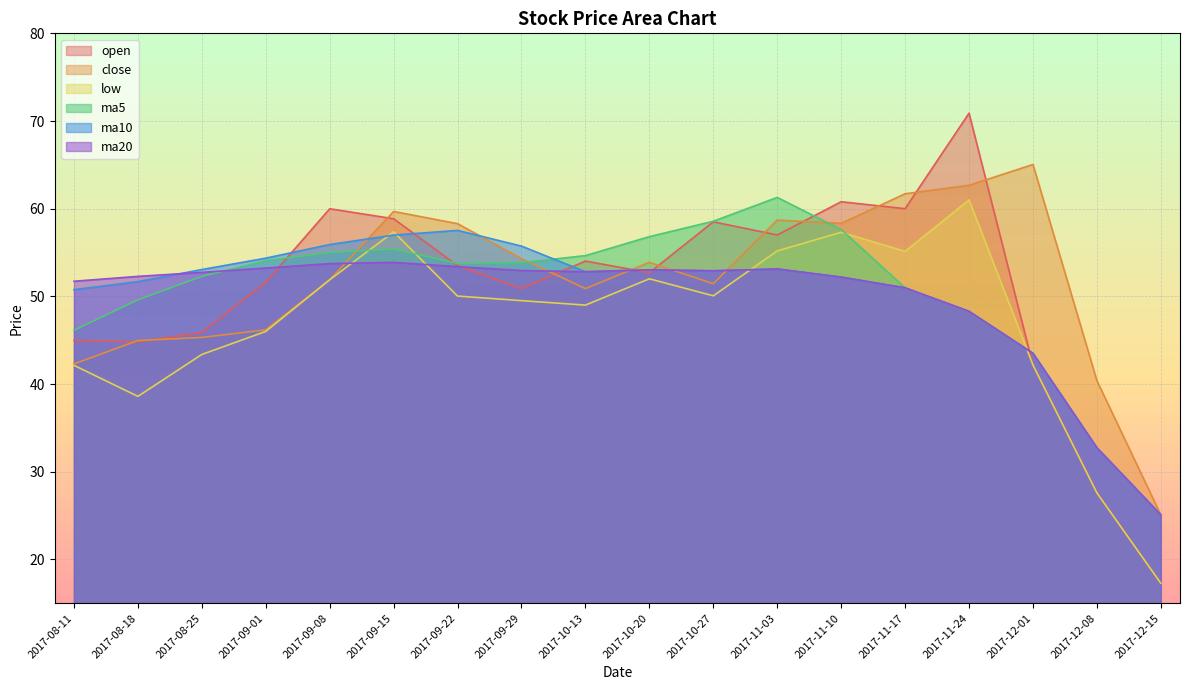

What is the average value of the close series?

51.7